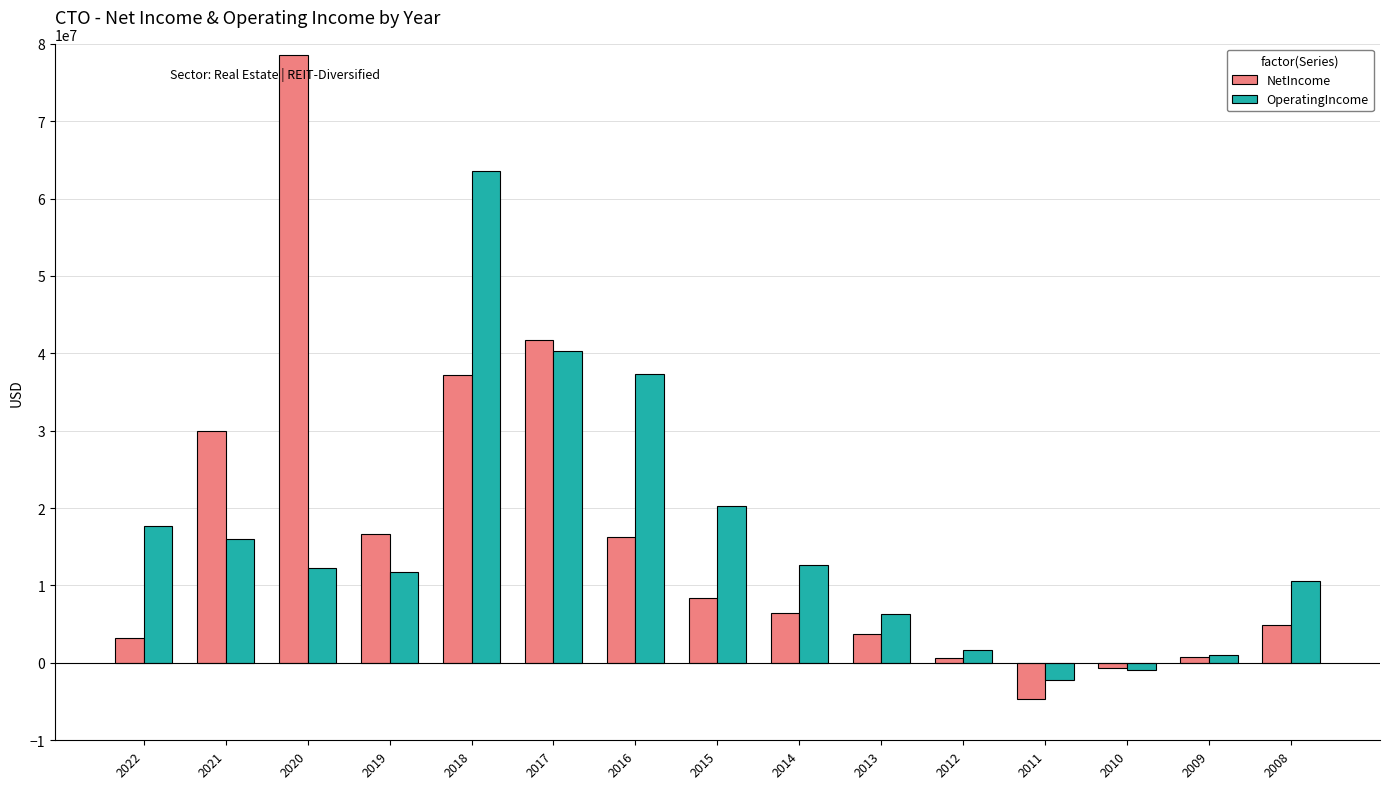

Which series has the largest range (max minus min)?

NetIncome